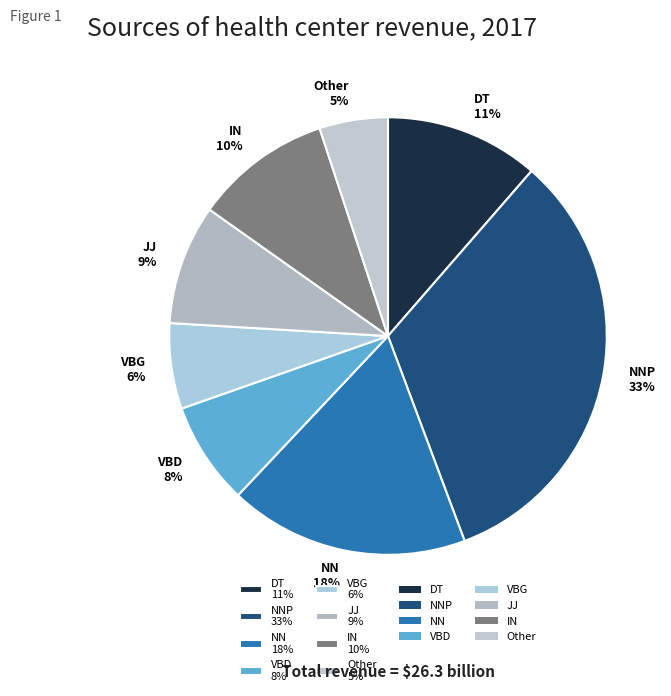

Is there any slice that represents more than half of the pie?

No